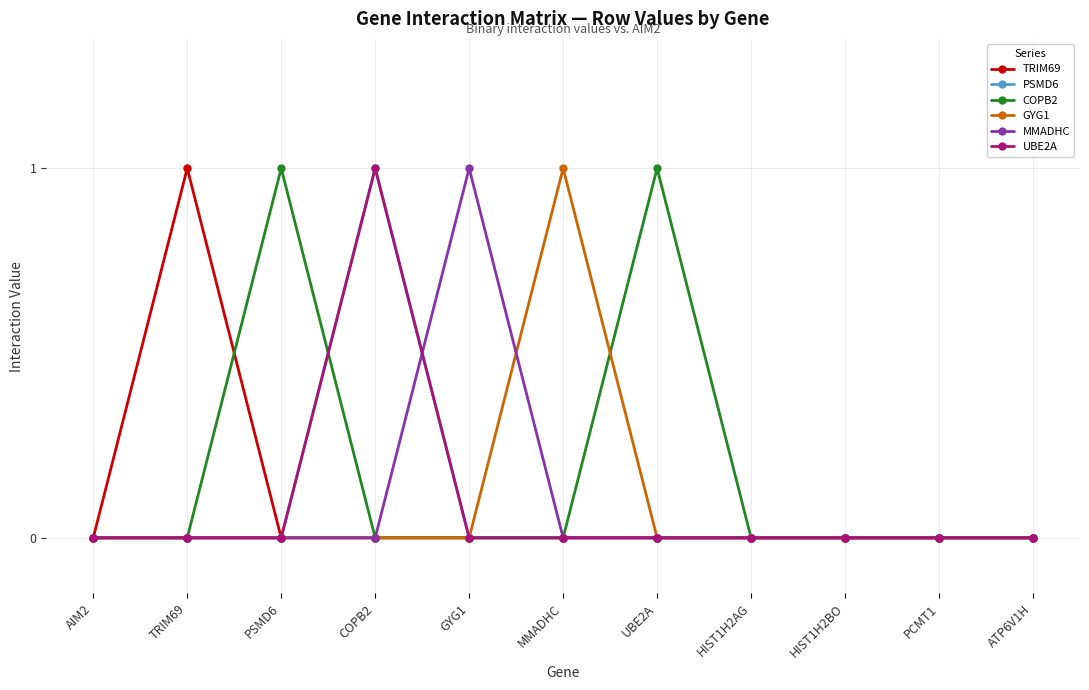

Reading left to right, extract all data points from this chart.

TRIM69: AIM2=0	TRIM69=1	PSMD6=0	COPB2=0	GYG1=0	MMADHC=0	UBE2A=0	HIST1H2AG=0	HIST1H2BO=0	PCMT1=0	ATP6V1H=0
PSMD6: AIM2=0	TRIM69=0	PSMD6=0	COPB2=1	GYG1=0	MMADHC=0	UBE2A=0	HIST1H2AG=0	HIST1H2BO=0	PCMT1=0	ATP6V1H=0
COPB2: AIM2=0	TRIM69=0	PSMD6=1	COPB2=0	GYG1=0	MMADHC=0	UBE2A=1	HIST1H2AG=0	HIST1H2BO=0	PCMT1=0	ATP6V1H=0
GYG1: AIM2=0	TRIM69=0	PSMD6=0	COPB2=0	GYG1=0	MMADHC=1	UBE2A=0	HIST1H2AG=0	HIST1H2BO=0	PCMT1=0	ATP6V1H=0
MMADHC: AIM2=0	TRIM69=0	PSMD6=0	COPB2=0	GYG1=1	MMADHC=0	UBE2A=0	HIST1H2AG=0	HIST1H2BO=0	PCMT1=0	ATP6V1H=0
UBE2A: AIM2=0	TRIM69=0	PSMD6=0	COPB2=1	GYG1=0	MMADHC=0	UBE2A=0	HIST1H2AG=0	HIST1H2BO=0	PCMT1=0	ATP6V1H=0